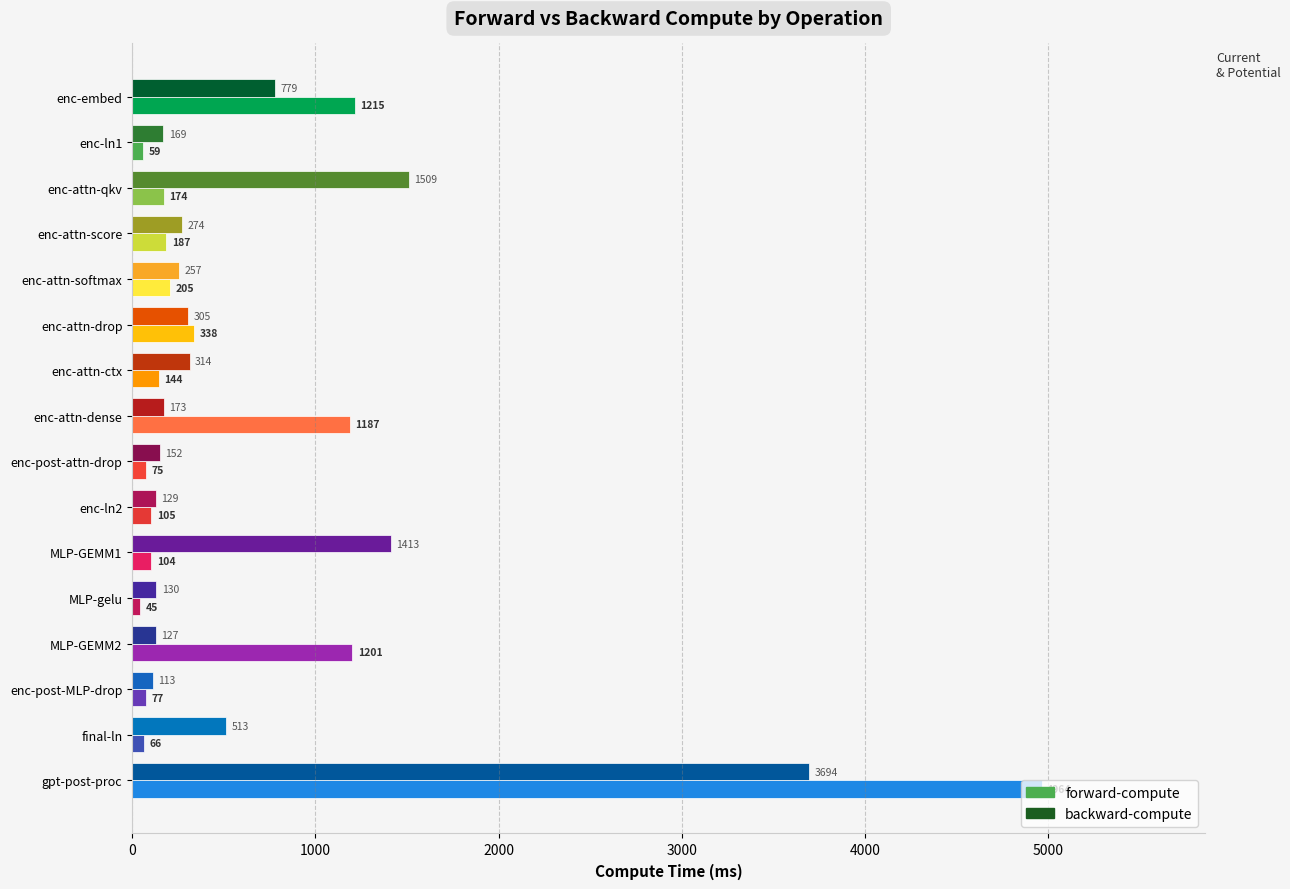

The backward-compute series shows 305.1 at enc-attn-drop. True or false?

True